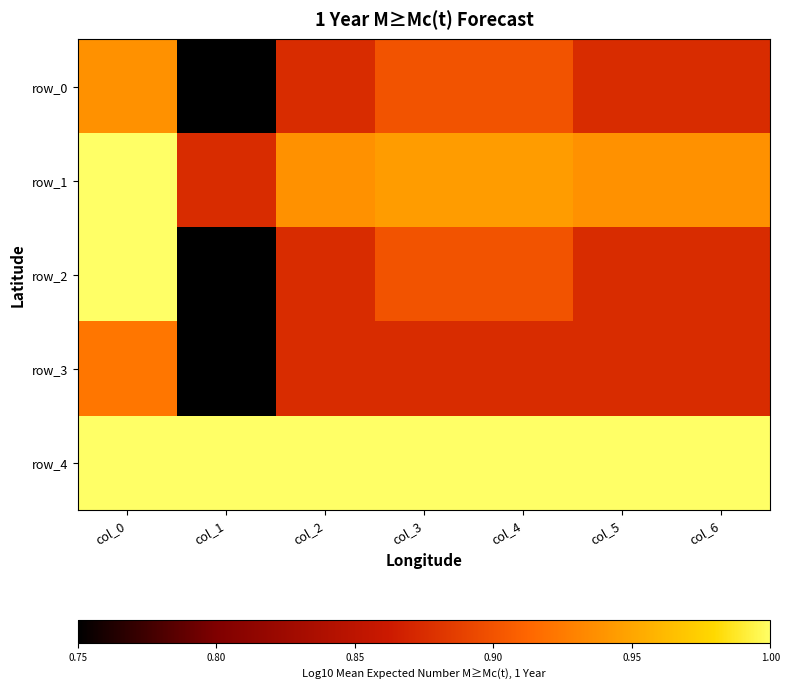

How many distinct data groups are displayed?

5